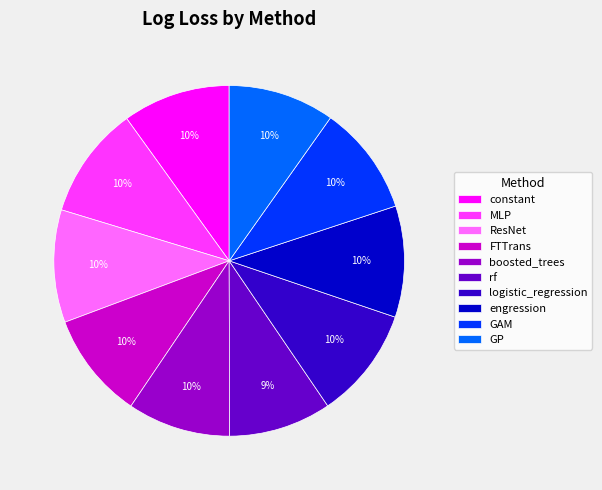

Do FTTrans and ResNet together represent more than half of the pie?

No